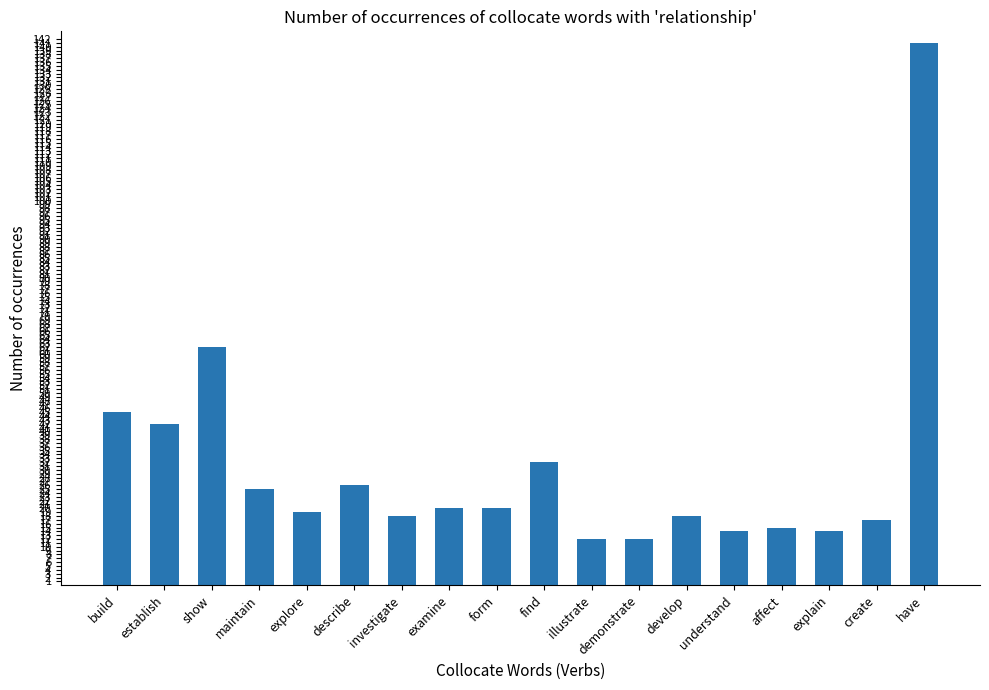

Does the chart contain any negative values?

No